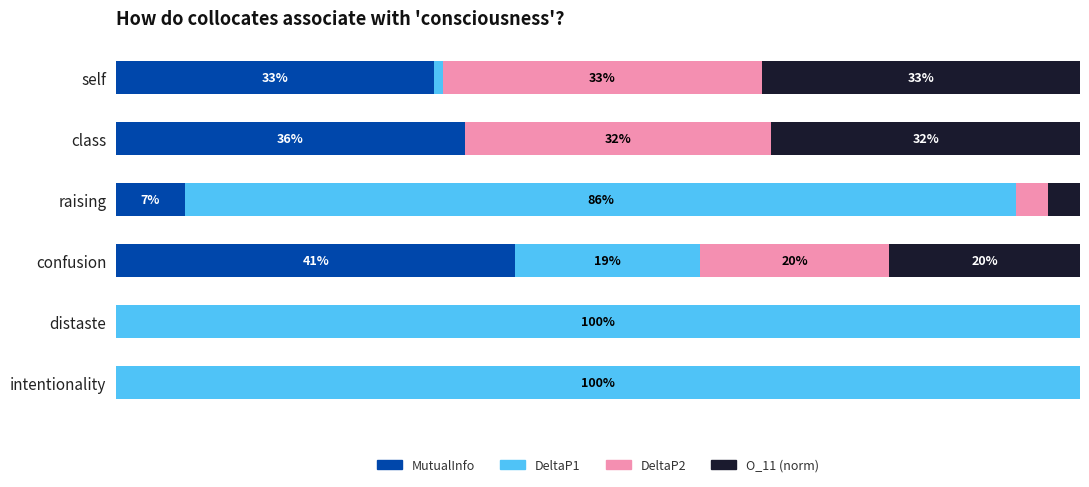

Rank the series by their maximum value, from highest to lowest.

DeltaP1, MutualInfo, DeltaP2, O_11 (norm)